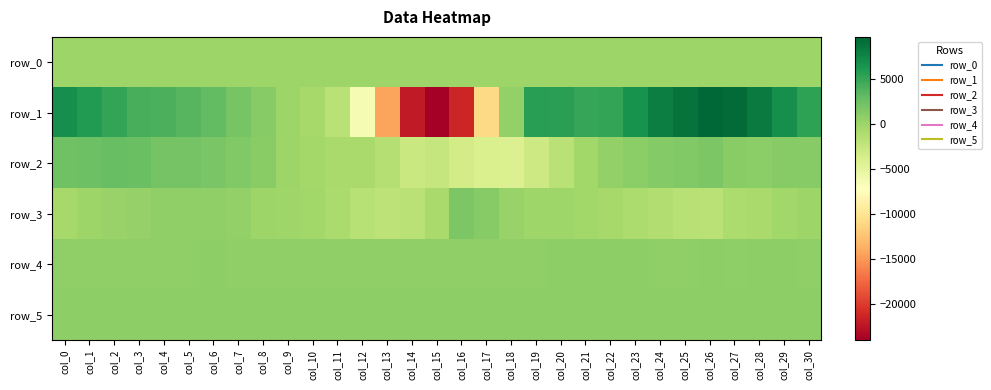

What is the difference between the row_2 values at col_4 and col_17?

6145.0